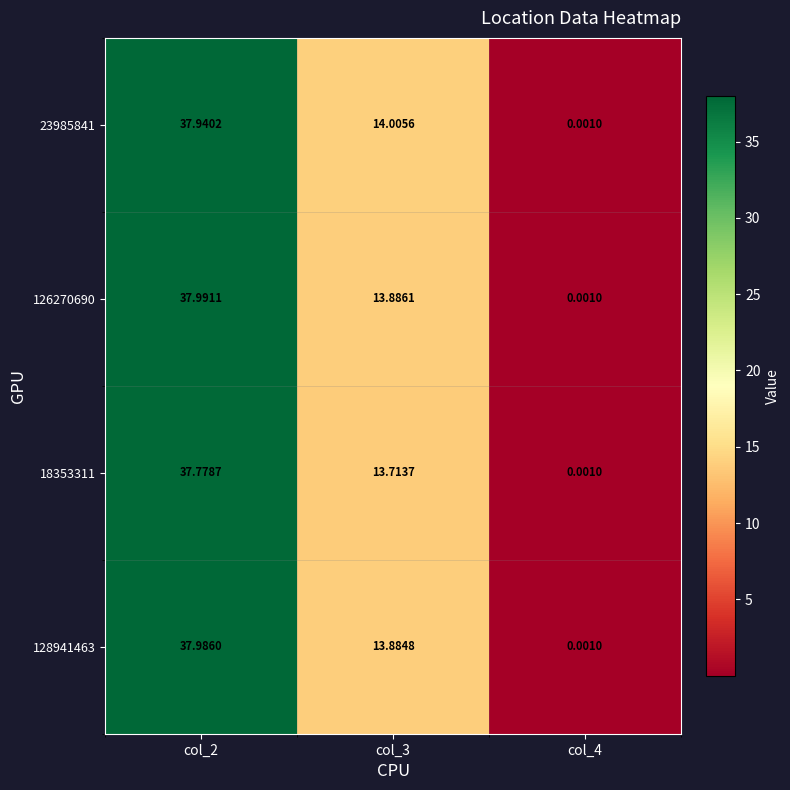

At which category is the sum across all series the highest?

col_2